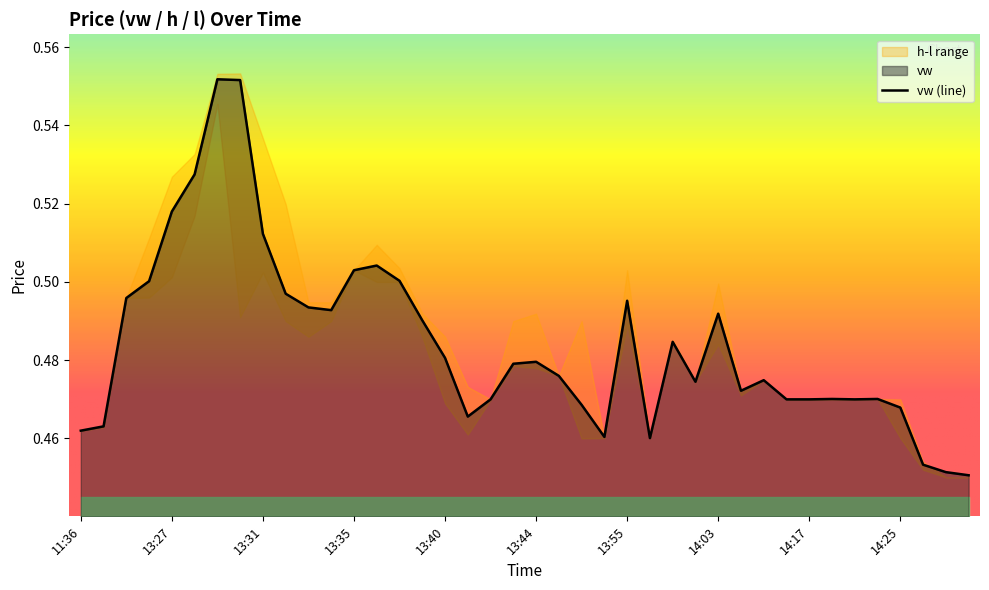

What is the difference between the maximum and minimum values?

0.1